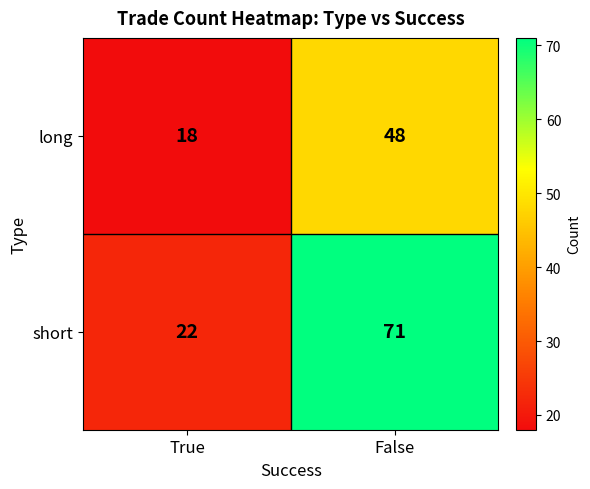

What is the average value of the long series?

33